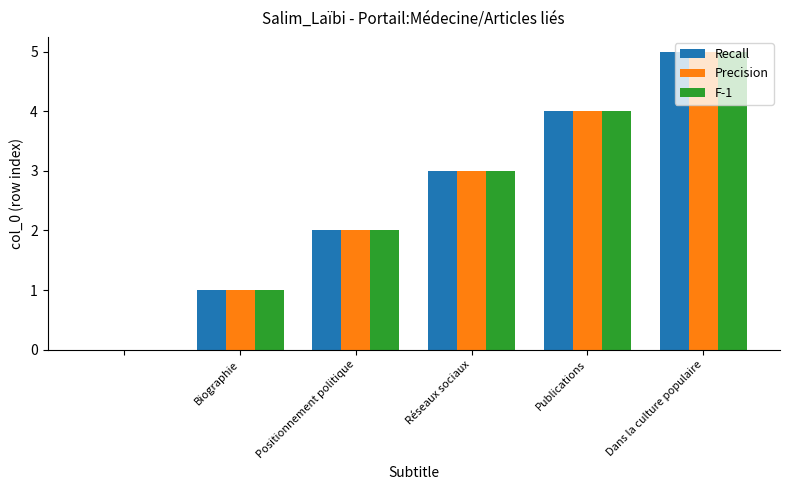

What is the greatest value displayed?

5